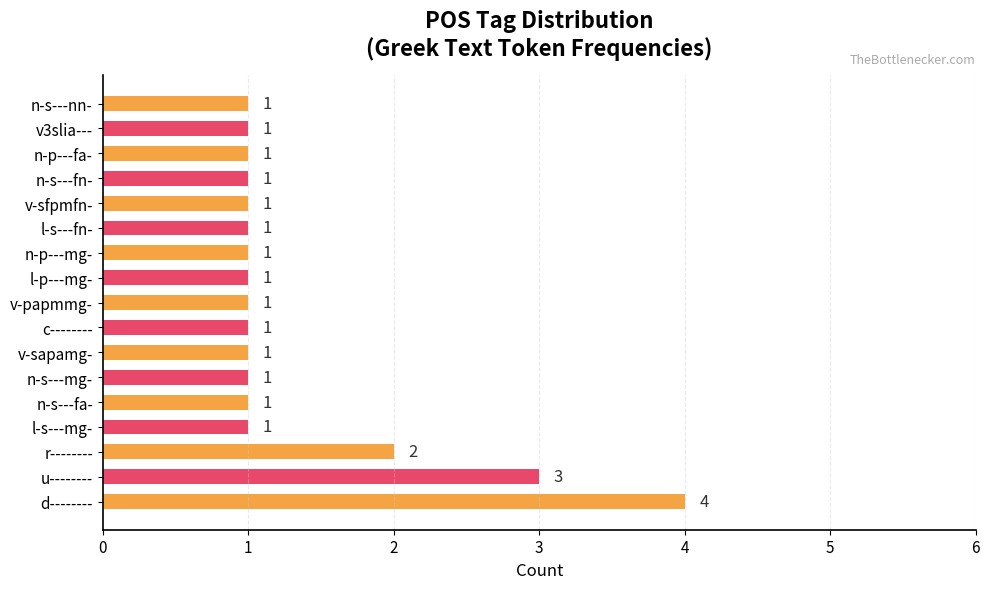

What is the difference between the maximum and minimum values?

3